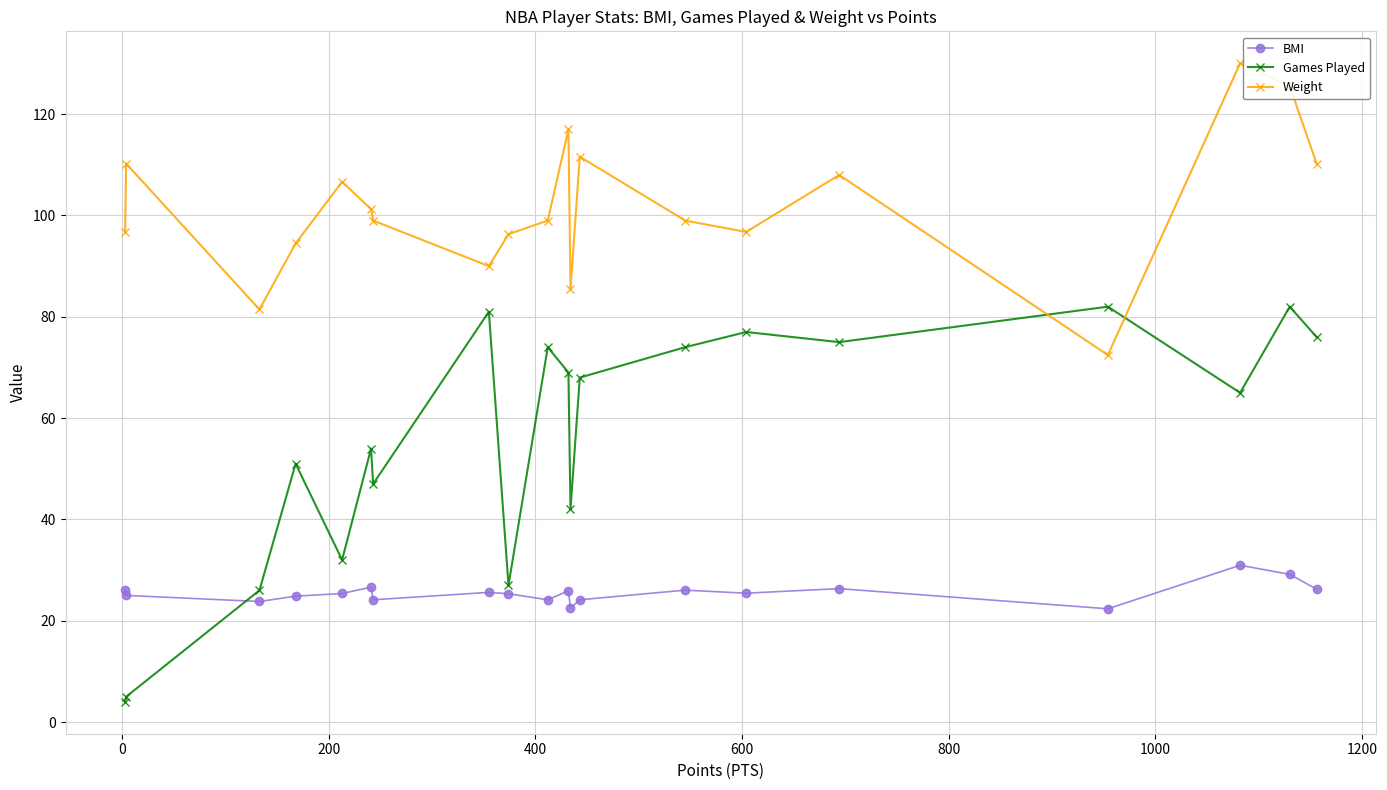

Is this an area chart (filled region under the line)?

No